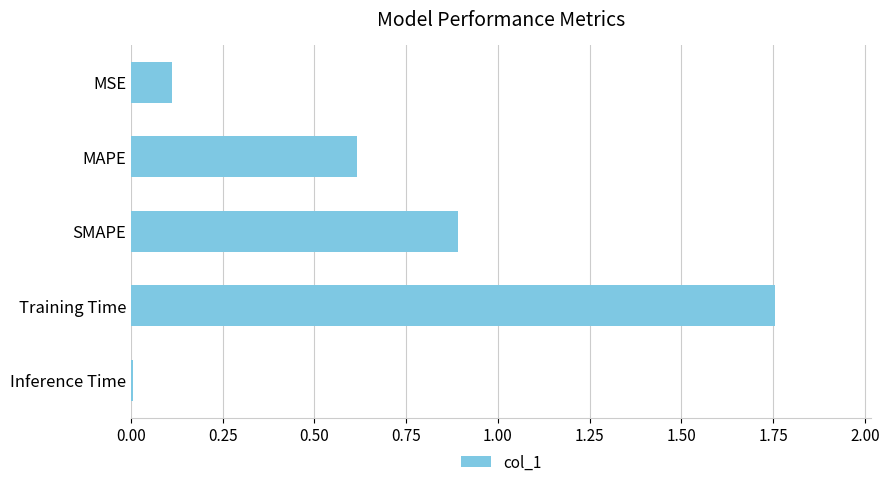

At which category does the chart reach its peak across all series?

Training Time